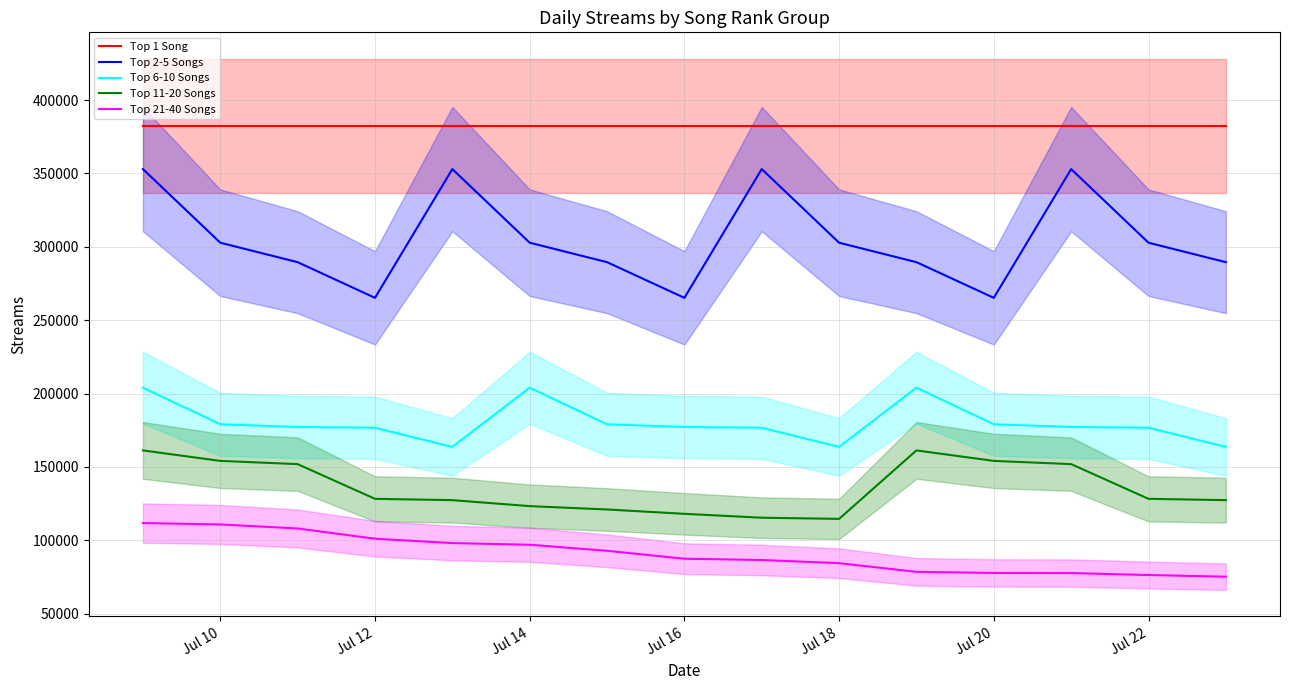

Is it true that Top 2-5 Songs equals 265197 at Jul 20?

True